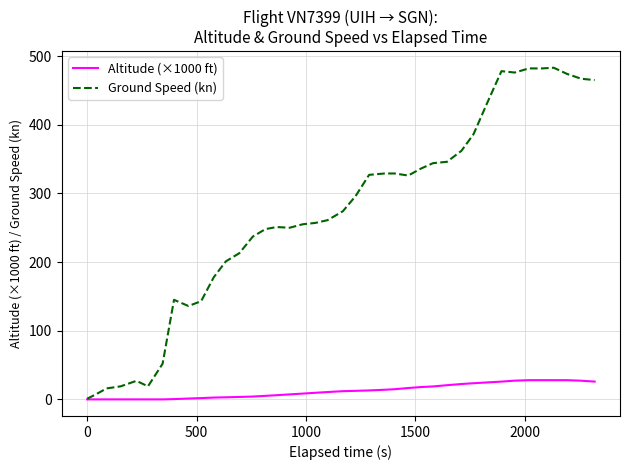

List the series in order of their peak value, highest first.

Ground Speed (kn), Altitude (×1000 ft)